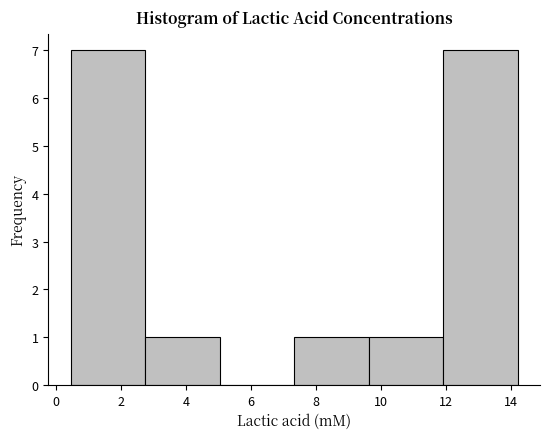

Reading left to right, transcribe this chart: for each bar, give the range it covers on the x-axis and its height. Neither the bar edges nor the heights are printed on the chart, so give them approximately, as read against the axes.

0.4 to 2.8: 7
2.8 to 5.0: 1
5.0 to 7.4: 0
7.4 to 9.6: 1
9.6 to 12.0: 1
12.0 to 14.2: 7